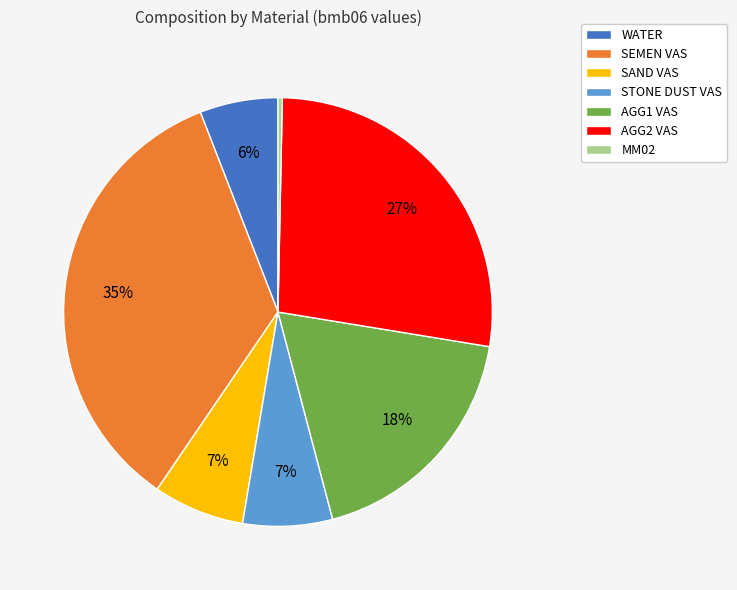

What percentage is the AGG2 VAS slice, to the nearest percent?

27%